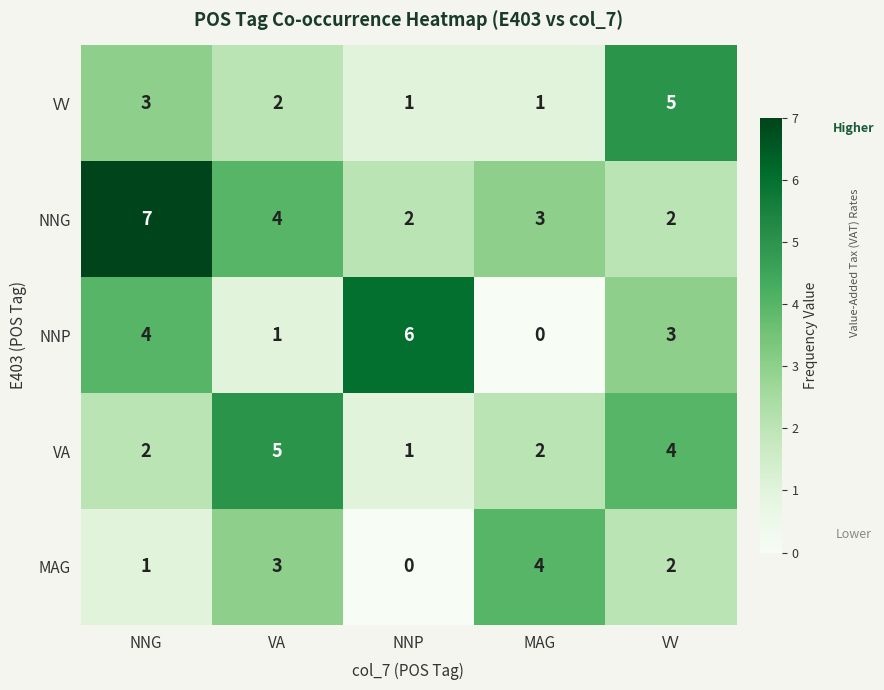

What is the difference between the maximum and minimum values in the VA series?

4